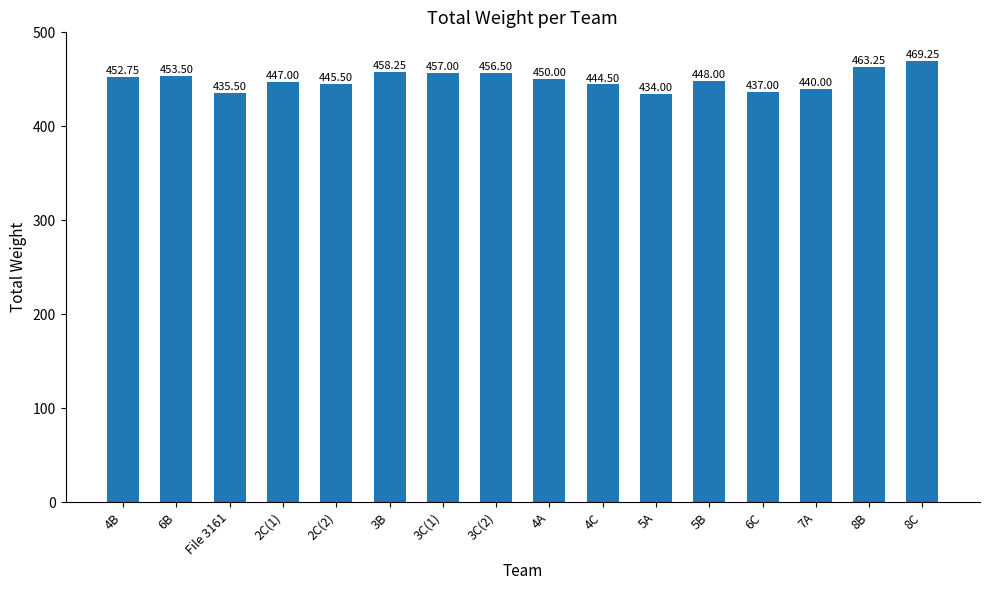

Is it true that the value at 4C is 228.1?

False